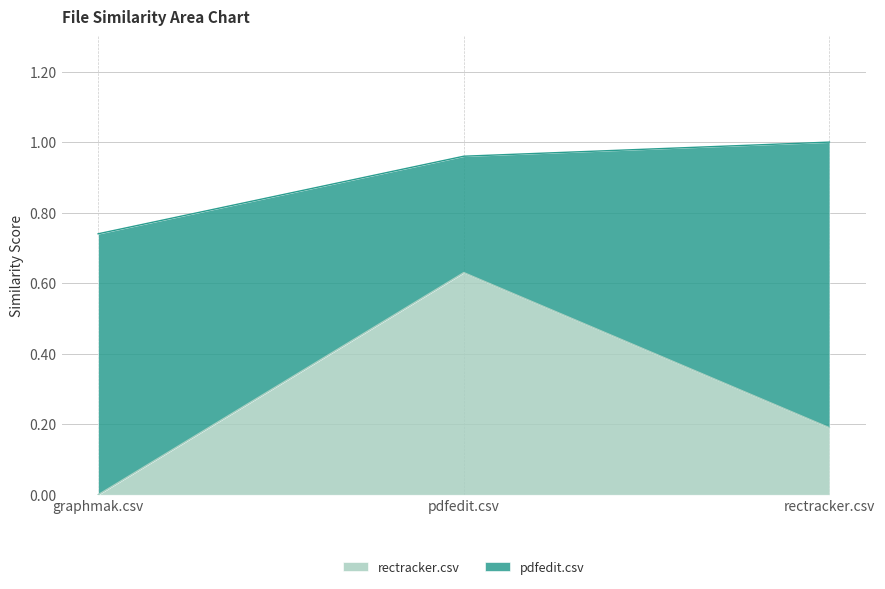

True or false: the data shows 1.1 at pdfedit.csv.

False